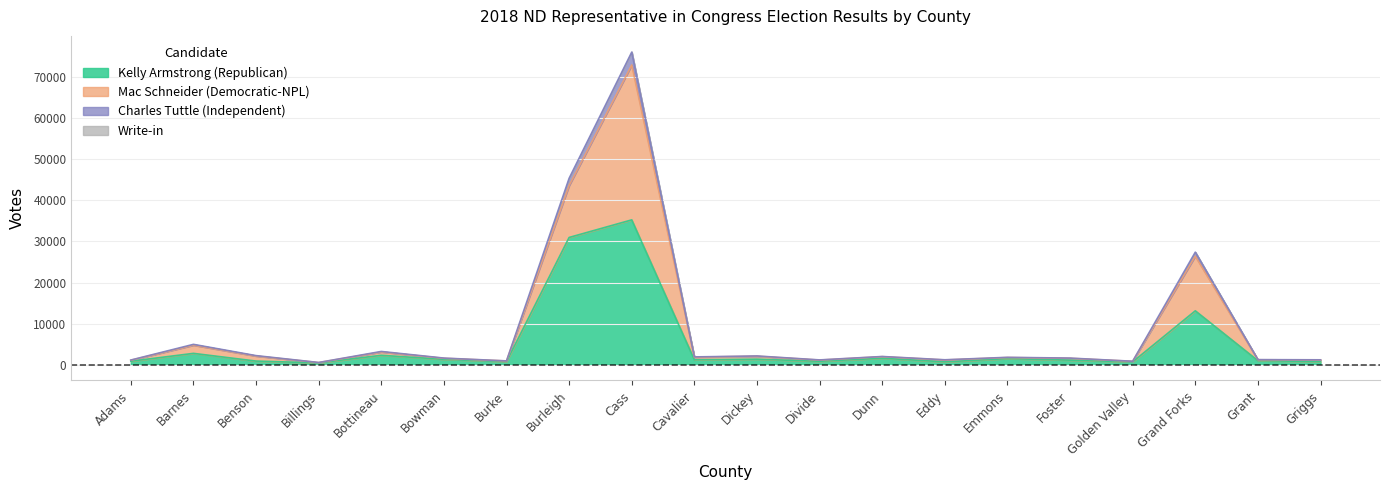

What is the maximum value for Kelly Armstrong (Republican)?

35255